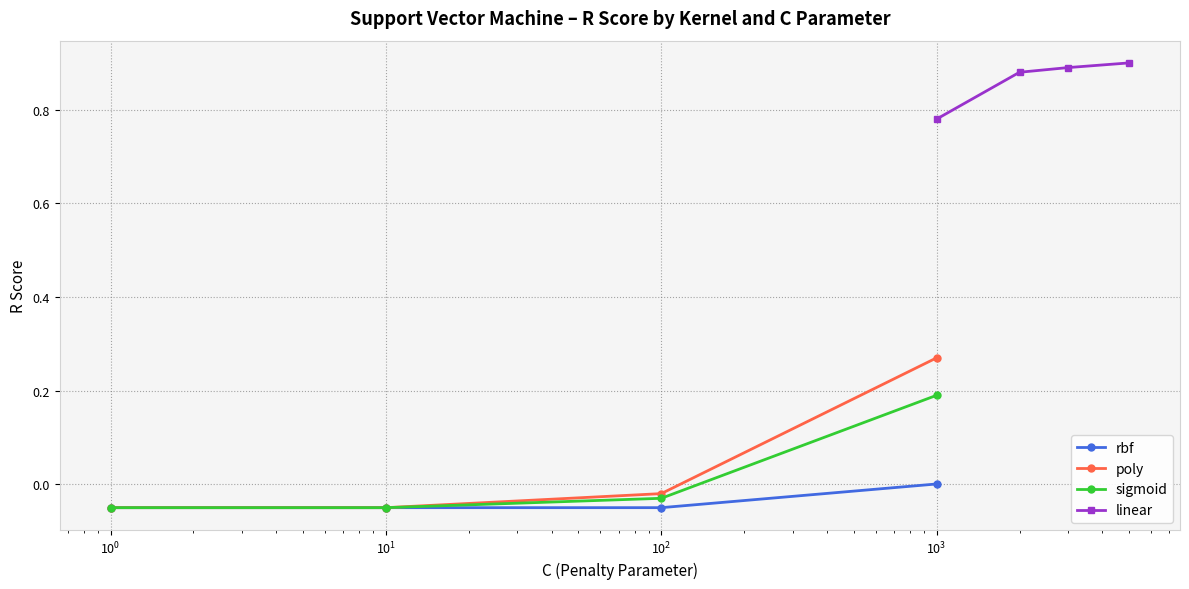

True or false: poly has more than 0 points higher than both neighbors.

False